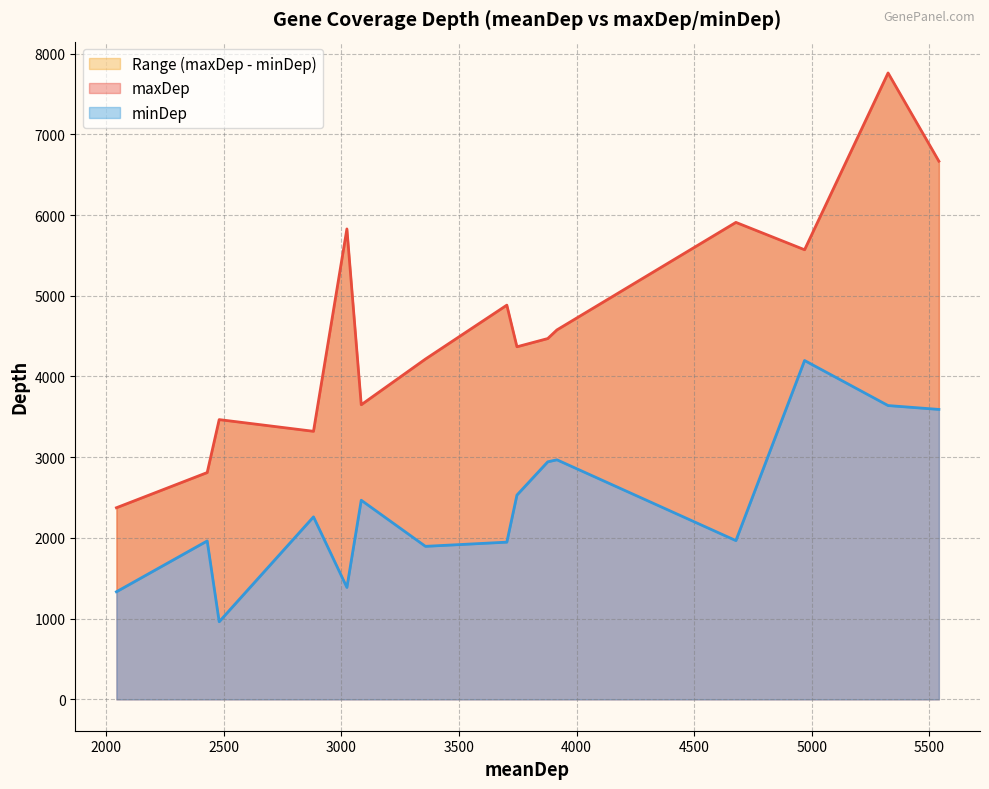

How many lines are shown in the chart?

2